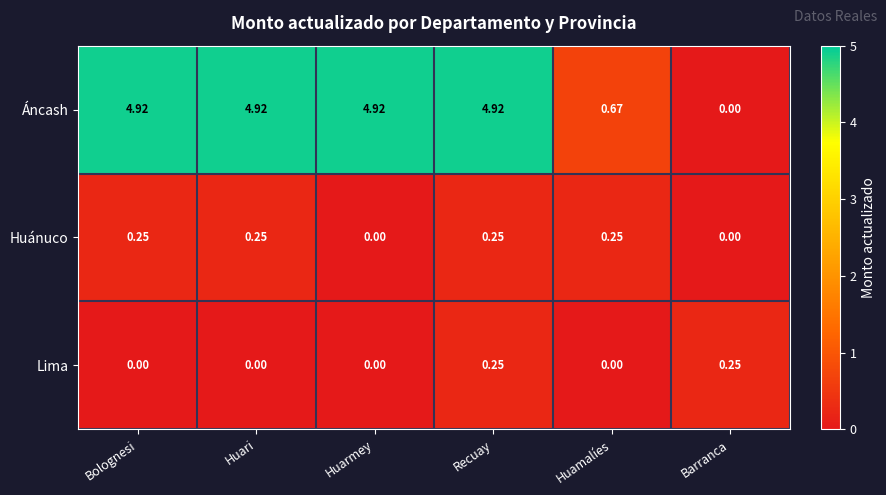

At which category is the sum across all series the highest?

Recuay